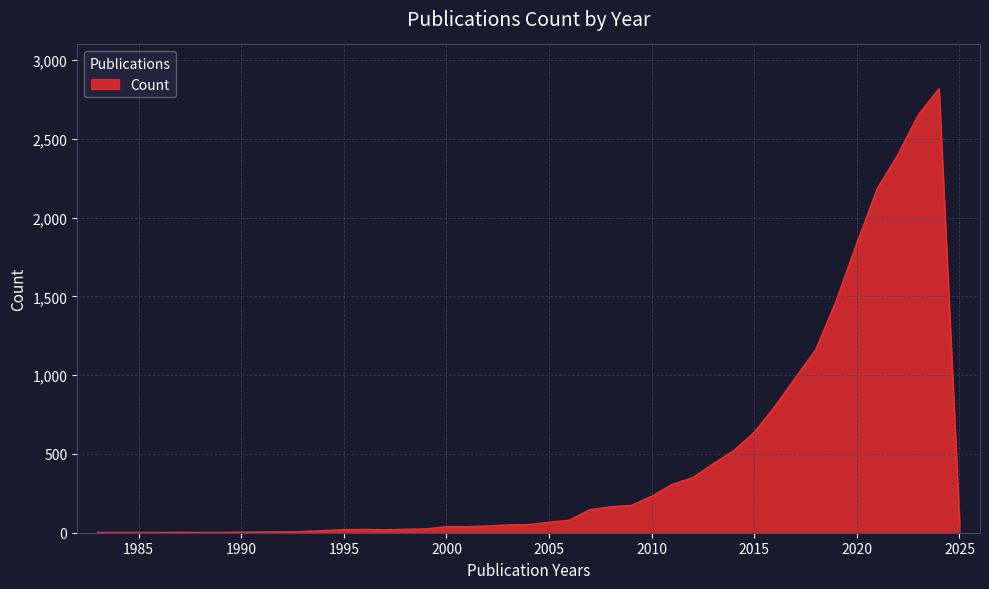

What is the difference between the maximum and minimum values?

2816